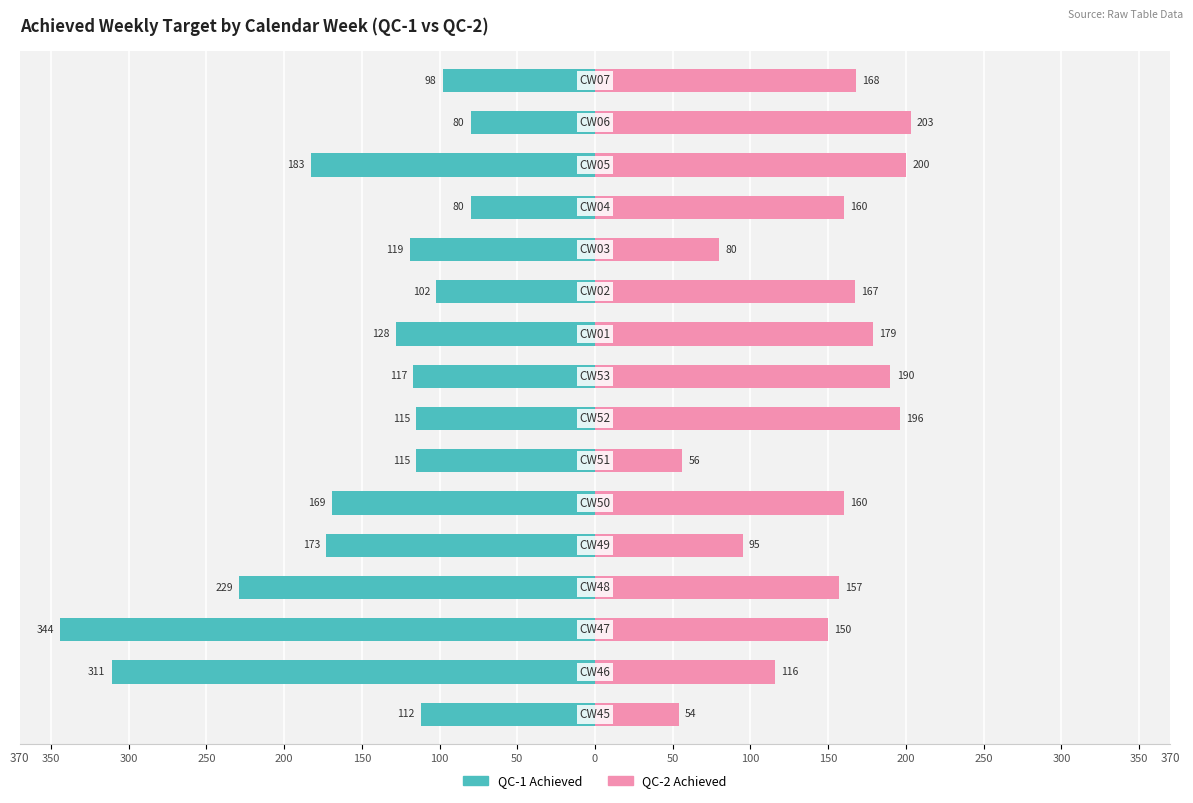

Between 50 and 200, which series saw the biggest shift?

QC-2 Achieved